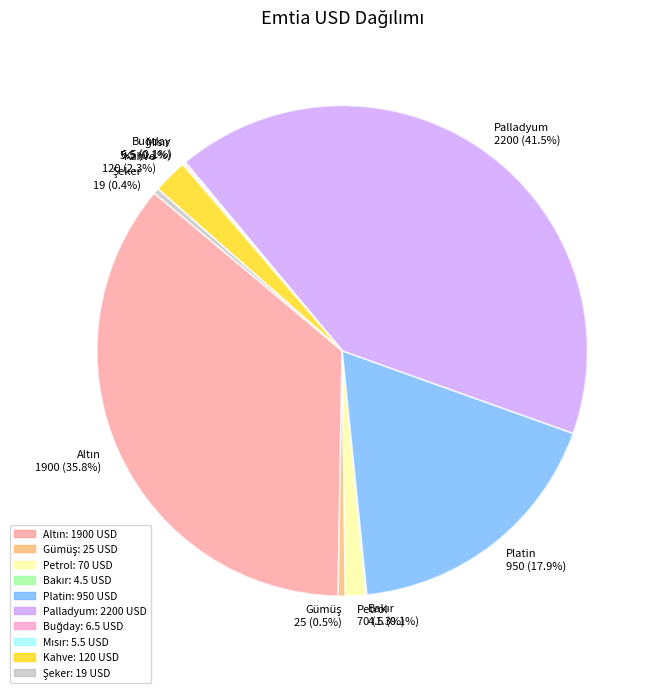

What portion of the pie excludes Palladyum 2200 (41.5%)?

58.5%